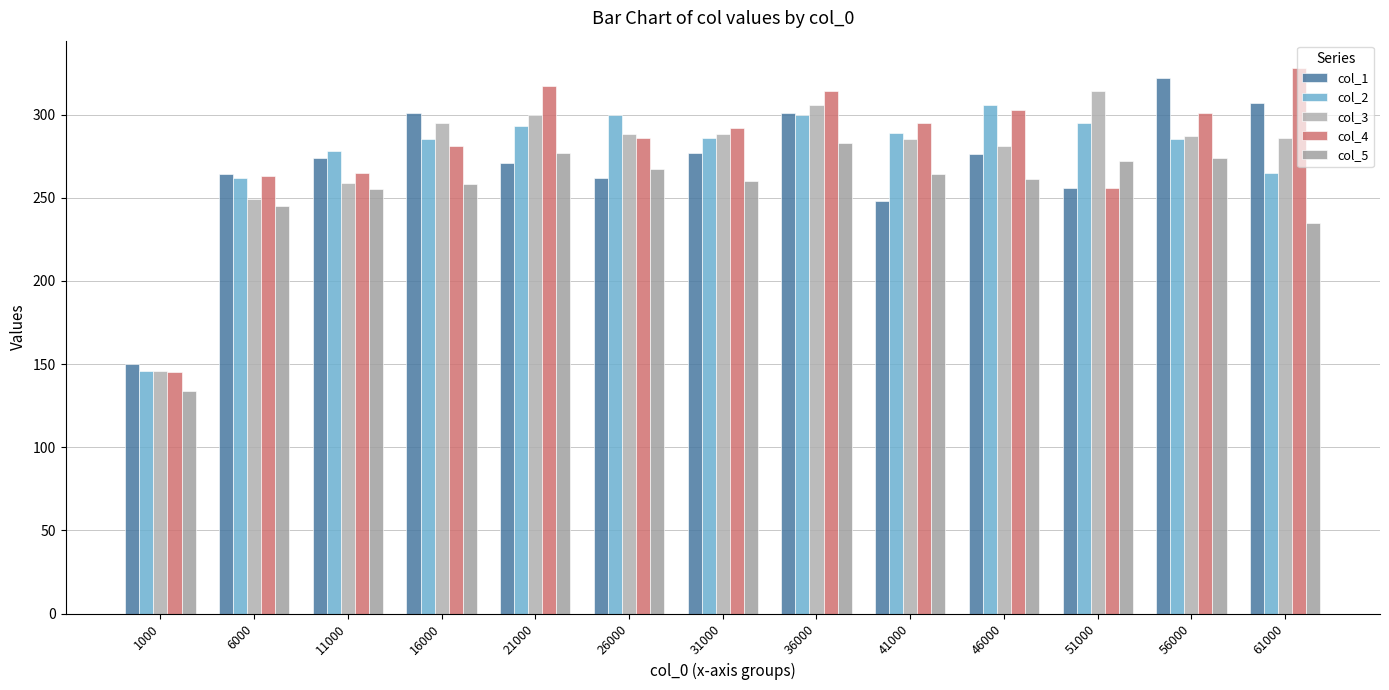

Does the chart contain stacked bars?

No